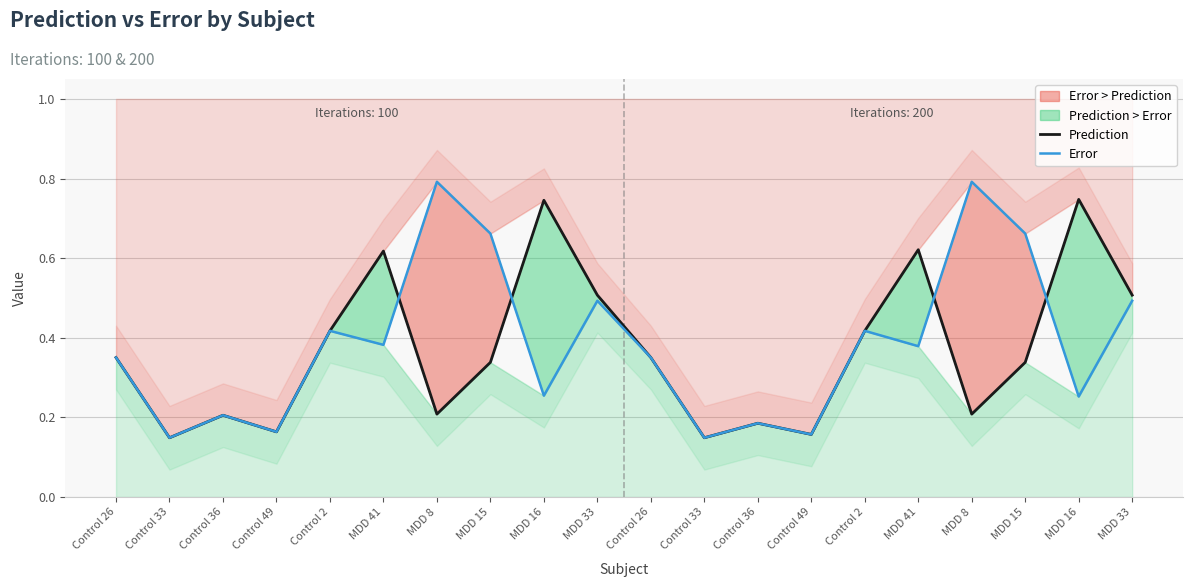

Reading left to right, extract all data points from this chart.

Prediction: 0.4	0.1	0.2	0.2	0.4	0.6	0.2	0.3	0.7	0.5	0.4	0.1	0.2	0.2	0.4	0.6	0.2	0.3	0.7	0.5
Error: 0.4	0.1	0.2	0.2	0.4	0.4	0.8	0.7	0.3	0.5	0.4	0.1	0.2	0.2	0.4	0.4	0.8	0.7	0.3	0.5